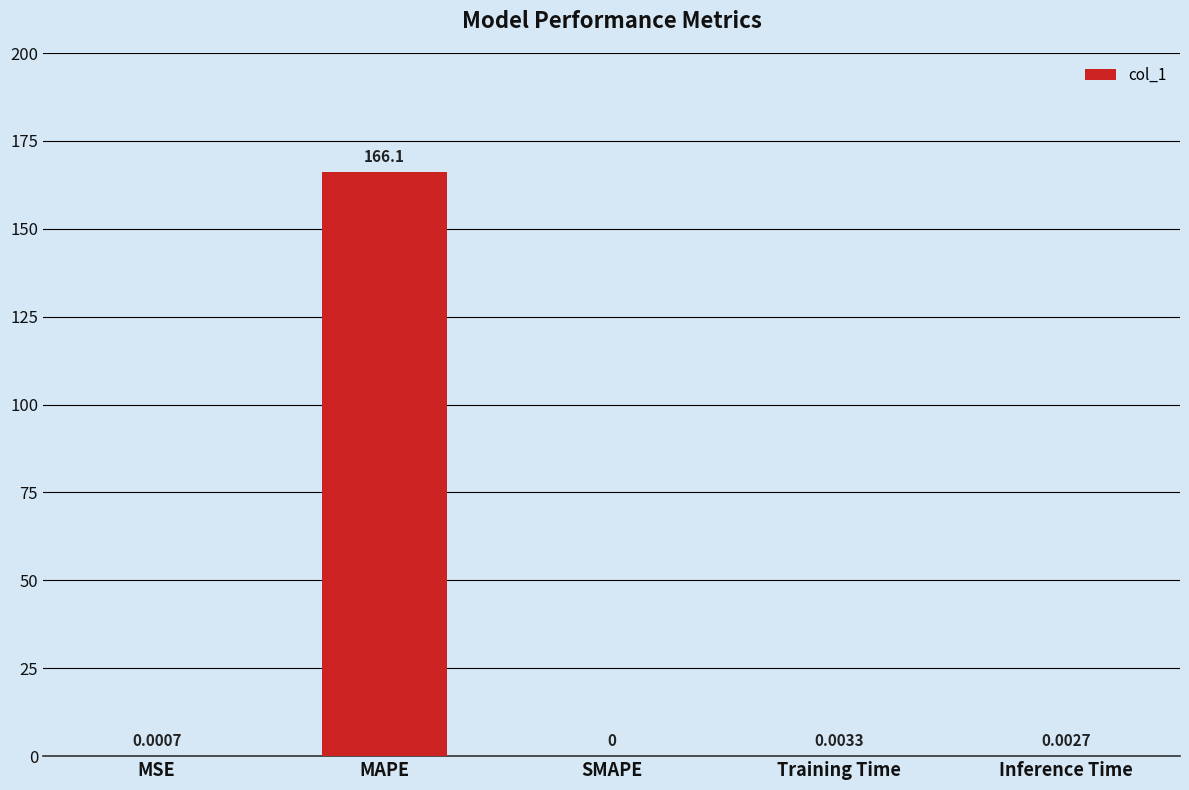

Which category has the highest value across all series?

MAPE